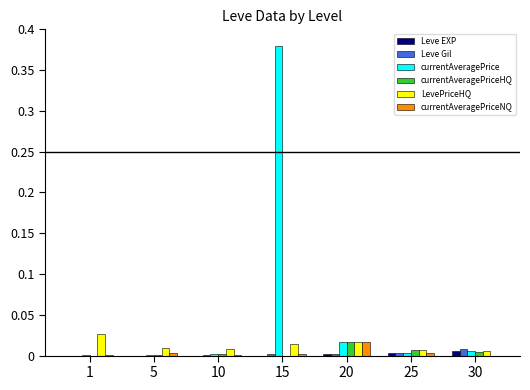

Between 10 and 15, which series saw the biggest shift?

currentAveragePrice